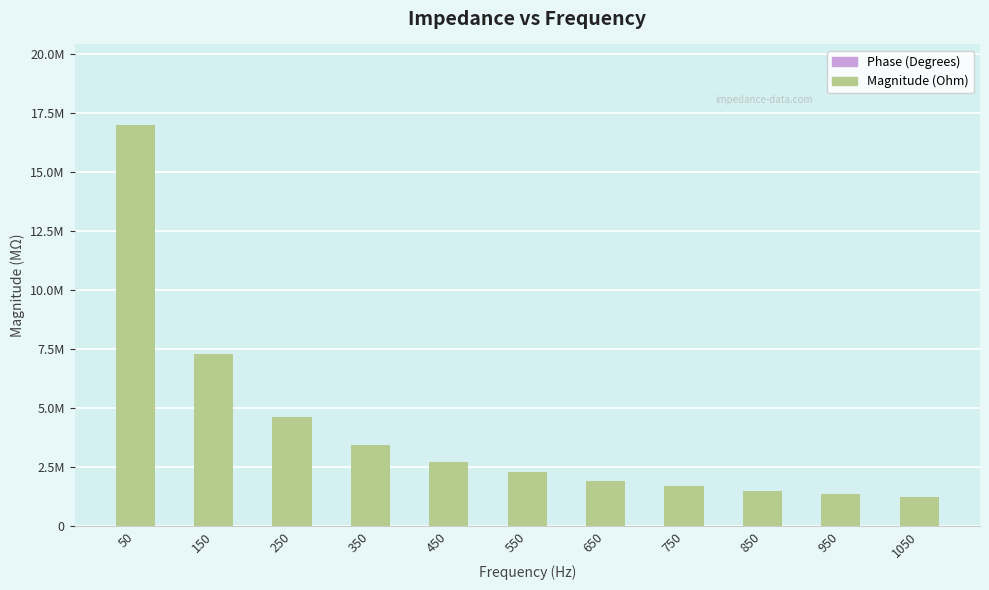

Is it true that the value at 1050 is 1.2?

True